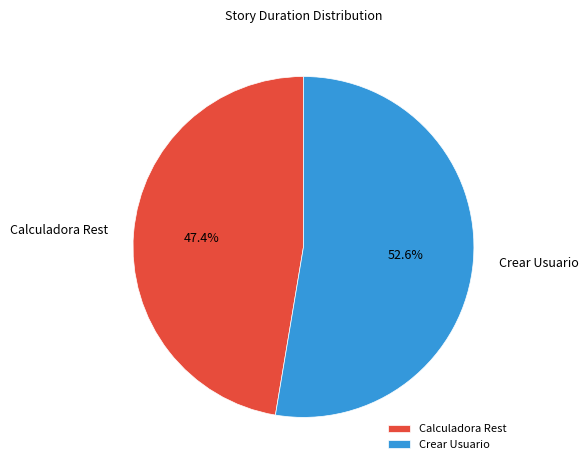

Which category has the biggest portion of the pie?

Crear Usuario